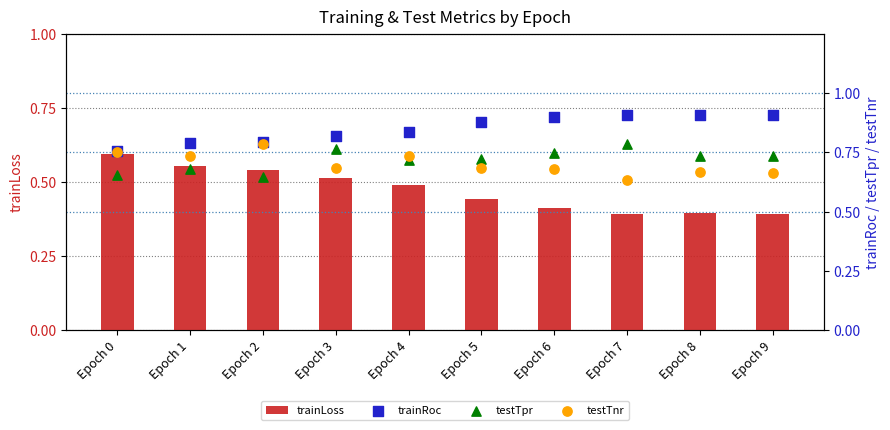

At which category is the sum across all series the highest?

Epoch 4